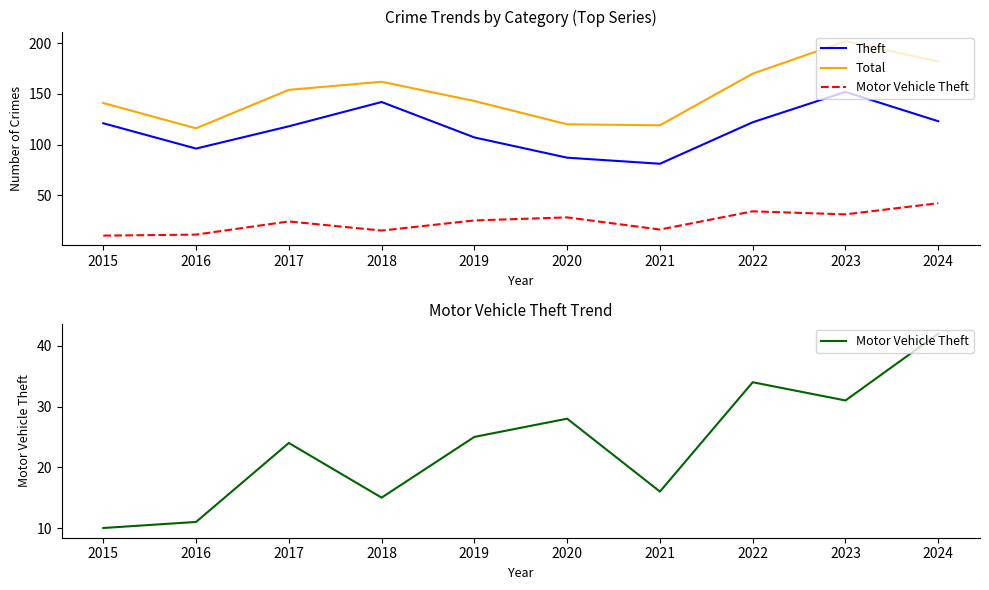

Which series has the largest range (max minus min)?

Total